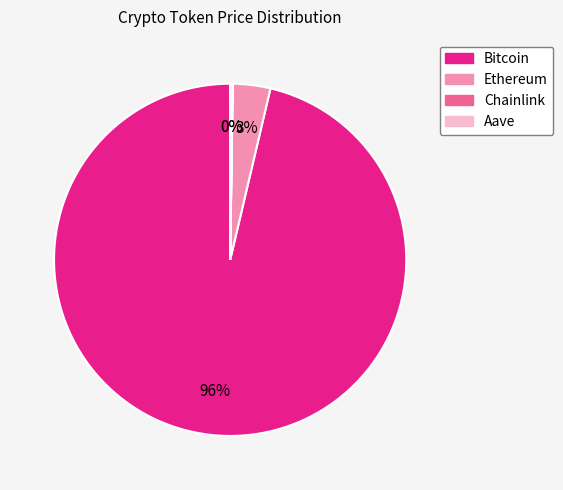

The Bitcoin slice represents 87% of the pie. True or false?

False